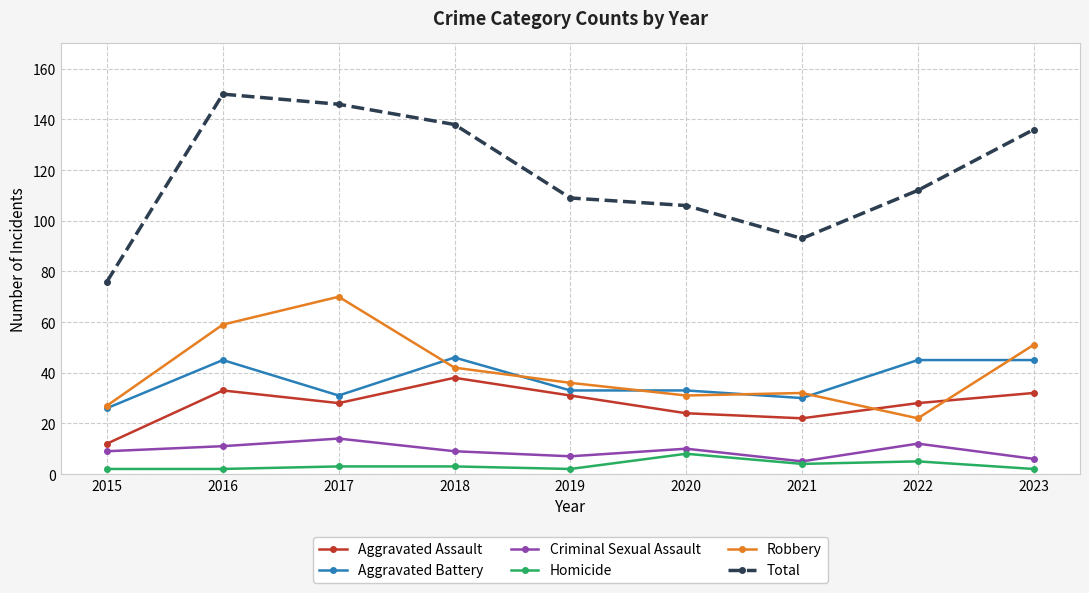

True or false: Total has a value of 93 at 2021.

True